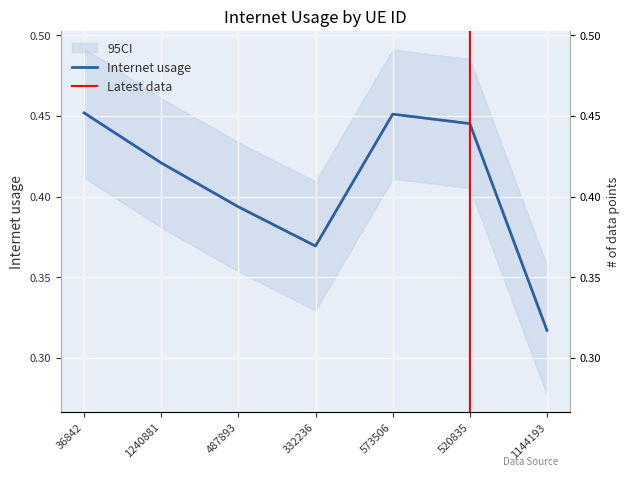

How many lines are shown in the chart?

1